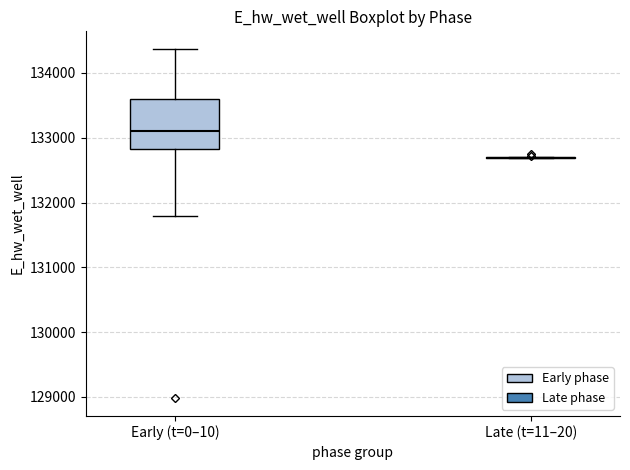

Reading left to right, read every box against the y-axis: the position of its median line, the range the box covers, and the ends of its whiskers. The values are not printed on the chart, so give them approximately, as read against the axis.

Early (t=0–10): median 133100, box 132800 to 133600, whiskers 131800 to 134400
Late (t=11–20): box collapsed to a line at 132700, whiskers 132700 to 132700